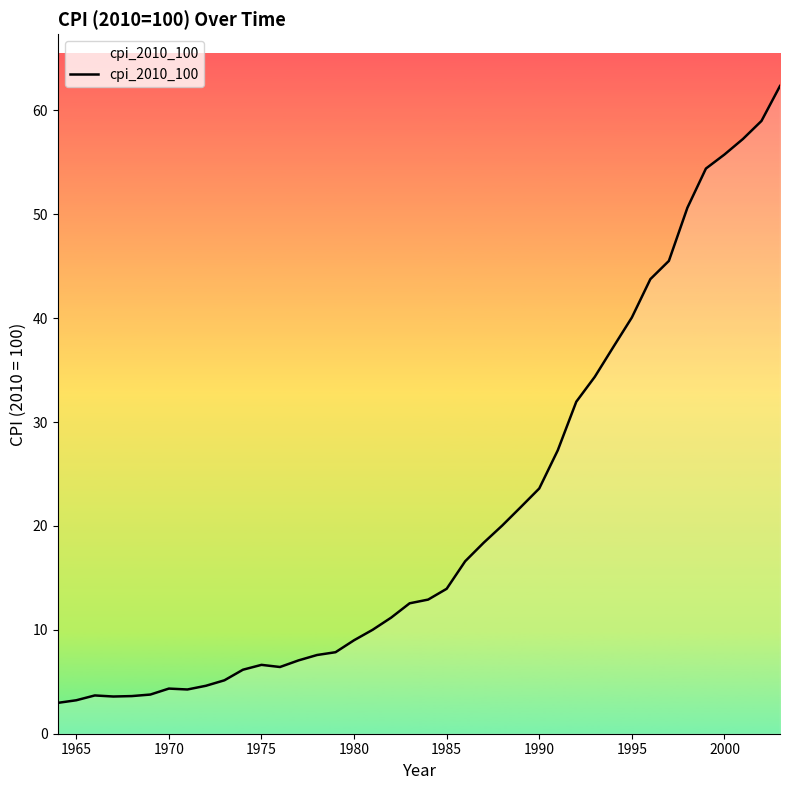

Is this an area chart (filled region under the line)?

No